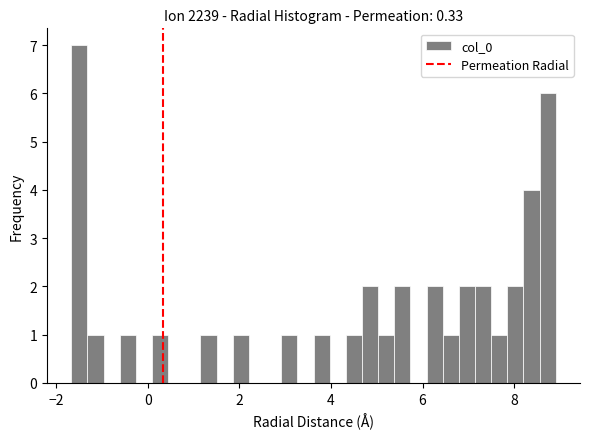

Read against the x-axis, roughly where is the centre of the tallest bar?

-1.4